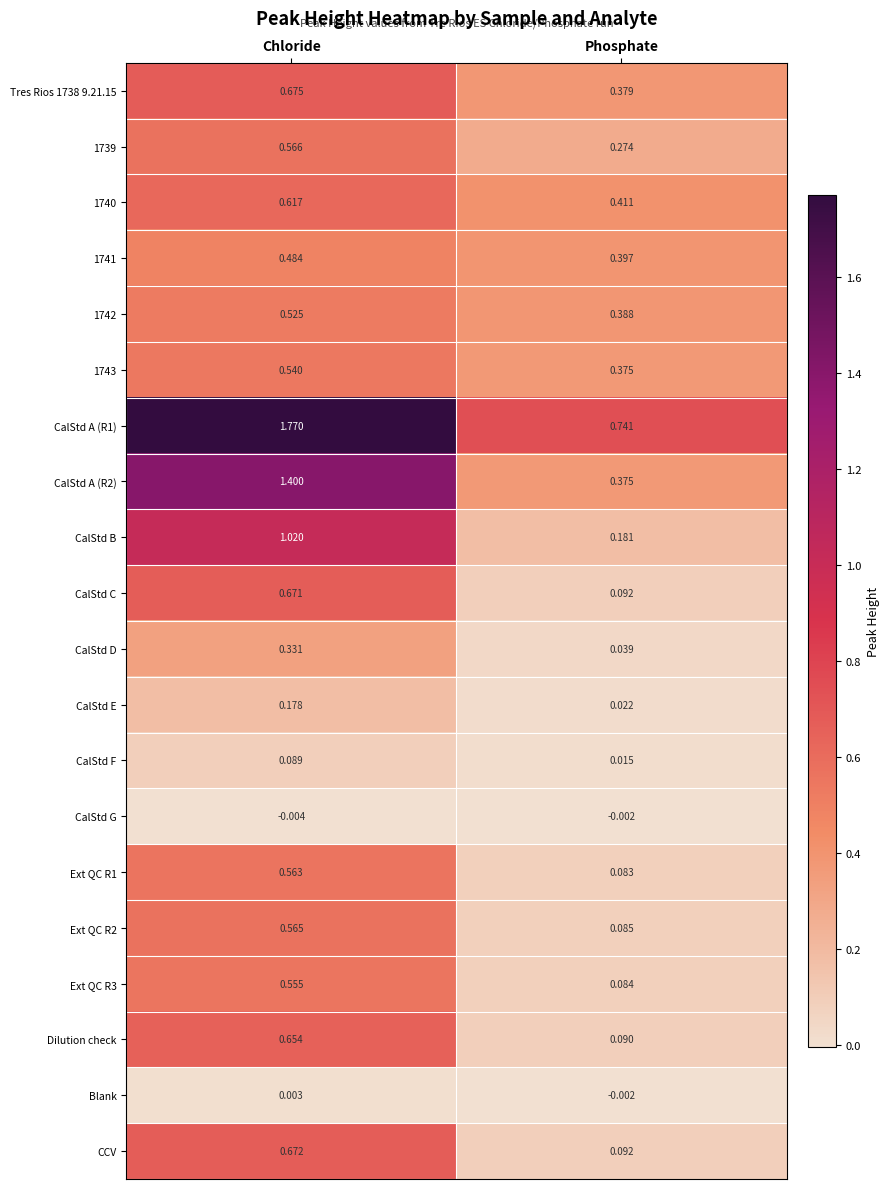

At which category is the sum across all series the highest?

Chloride